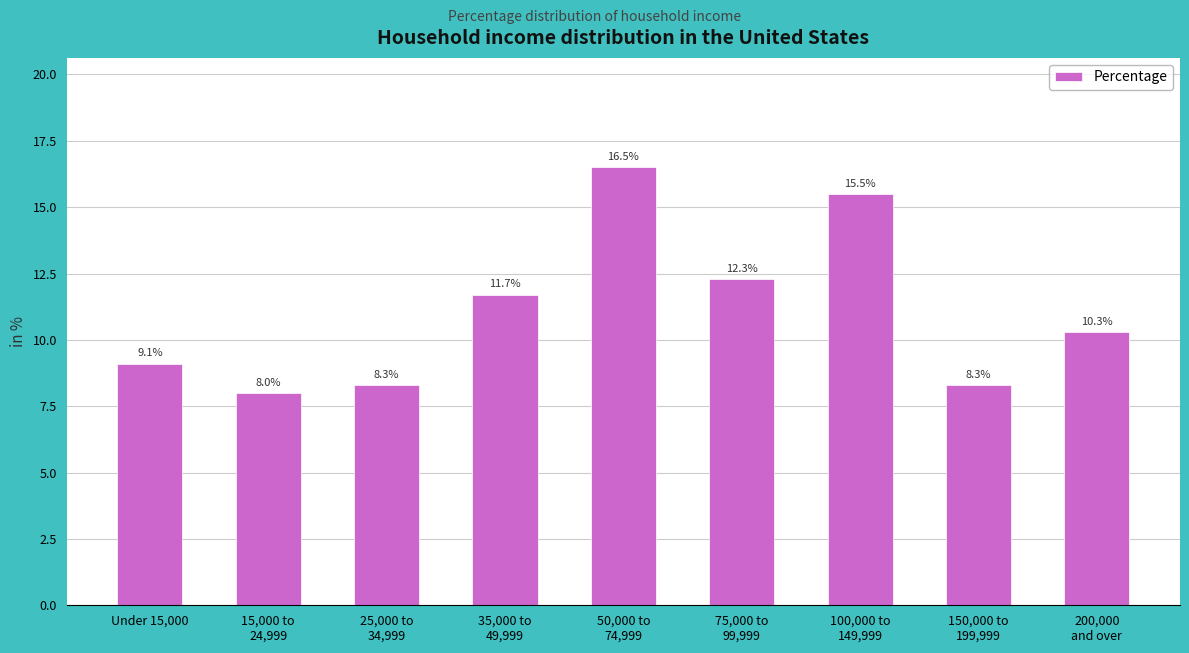

What is the label of the 1st bar from the right?

200,000
and over